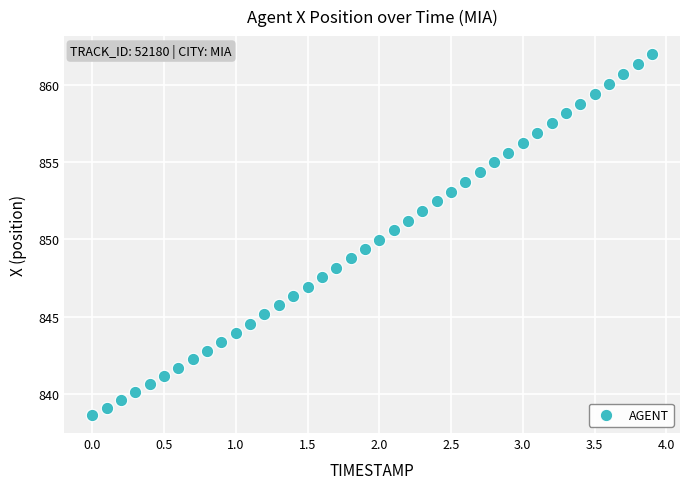

What is the range of X values (max minus min)?

3.9